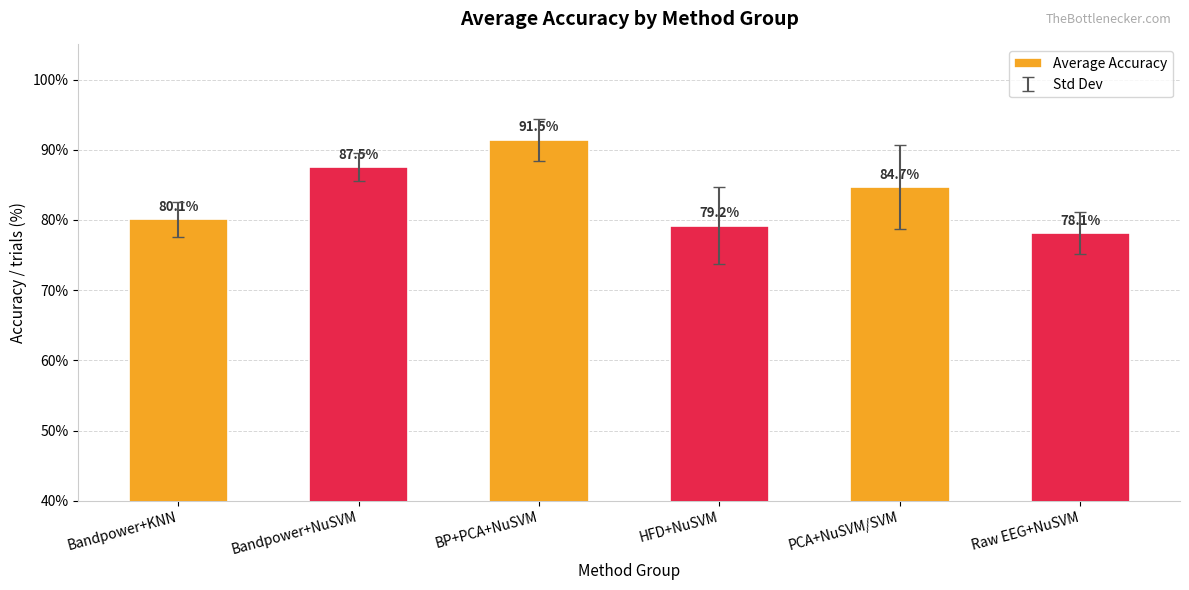

Reading right to left, what are all the values shown in this chart?

0.8	0.8	0.8	0.9	0.9	0.8